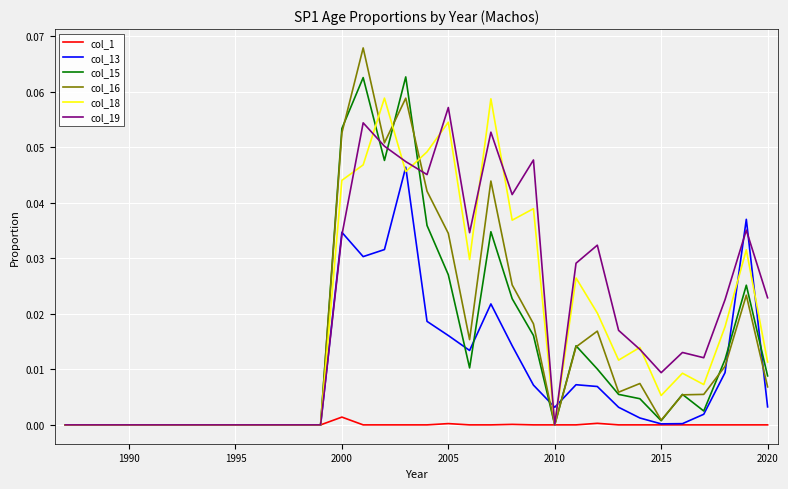

Which series has the widest spread of values?

col_16